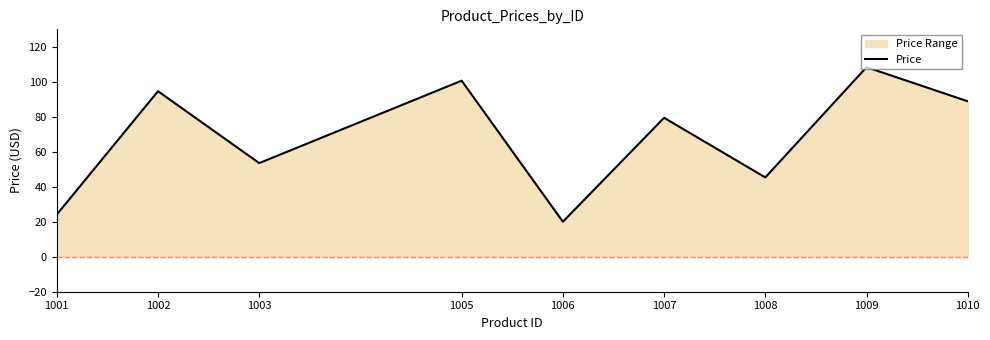

At which label is the value closest to 64?

1003